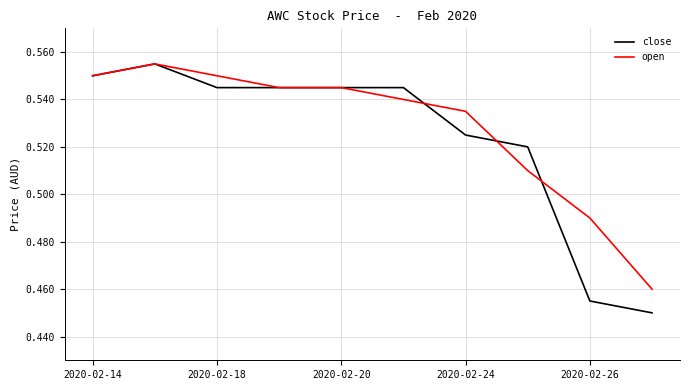

Which series has the largest range (max minus min)?

close